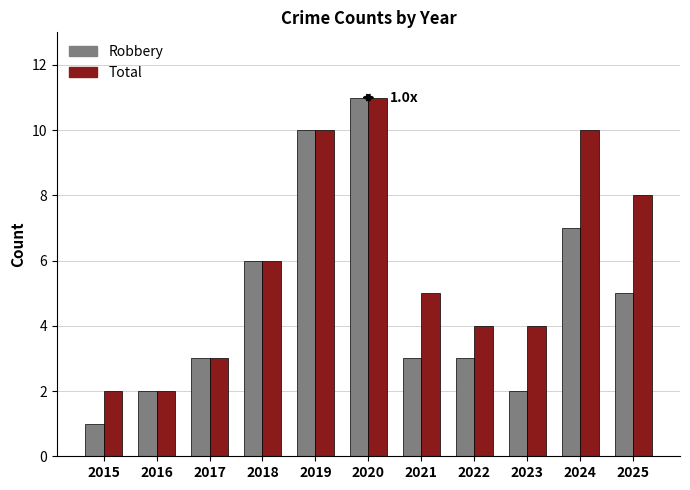

What value does the Robbery series have at 2019, to the nearest 5?

10